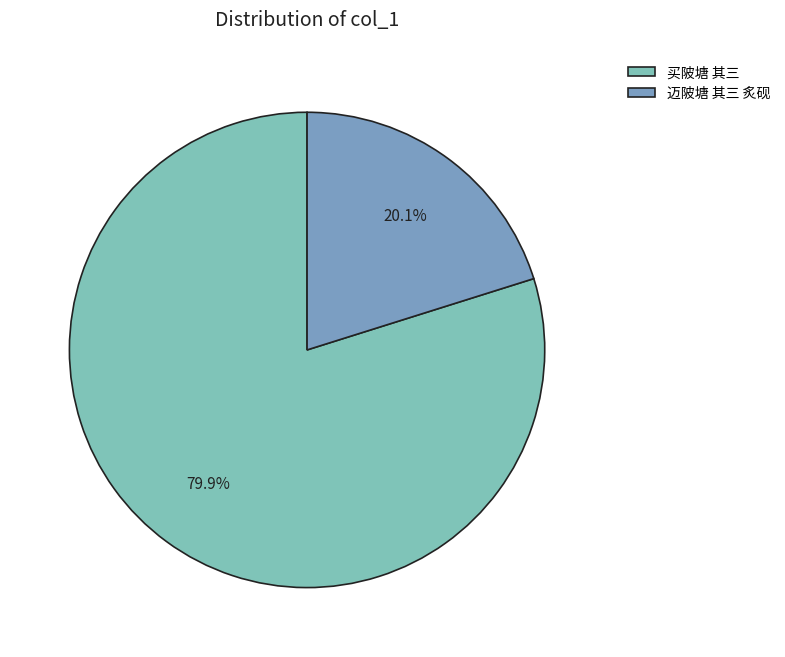

Count the number of slices in the pie.

2